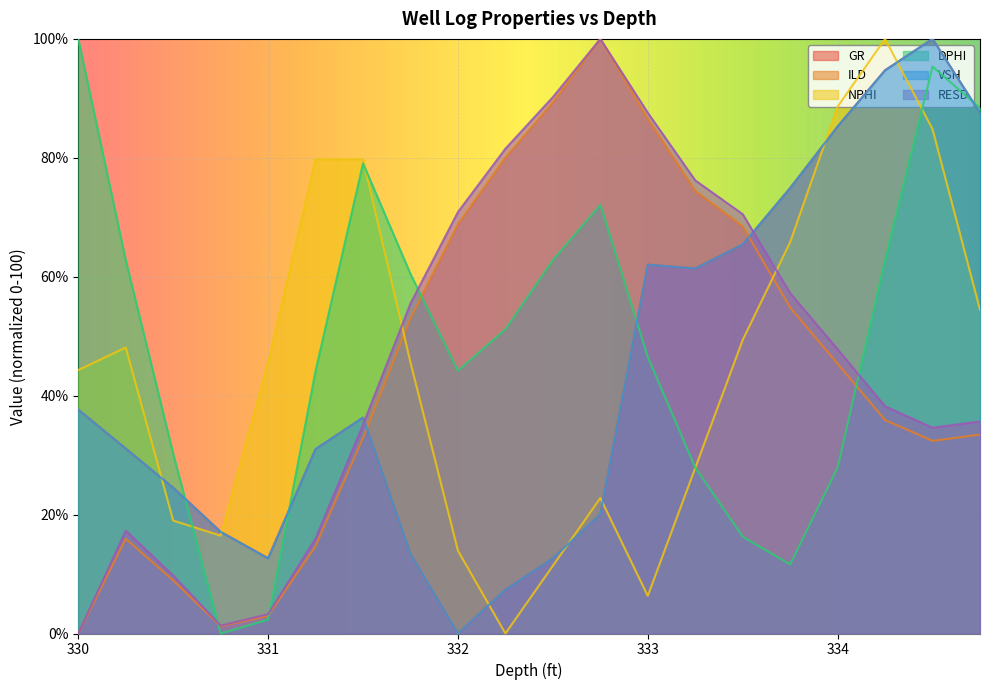

Reading left to right, extract all data points from this chart.

GR: 37.7	31.1	24.5	17.1	12.7	31.0	36.3	13.3	0.0	7.4	12.7	20.0	62.0	61.4	65.4	74.9	85.3	94.7	100.0	87.5
ILD: 0.0	15.9	8.9	1.2	3.0	14.7	32.9	53.1	68.8	80.0	89.3	100.0	86.5	74.4	68.5	54.8	45.4	35.9	32.4	33.5
NPHI: 44.3	48.1	19.0	16.5	45.6	79.7	79.7	45.6	13.9	0.0	11.4	22.8	6.3	27.8	49.4	65.8	88.6	100.0	84.8	54.4
DPHI: 100.0	62.8	30.2	0.0	2.3	44.2	79.1	60.5	44.2	51.2	62.8	72.1	46.5	27.9	16.3	11.6	27.9	62.8	95.3	88.4
VSH: 37.6	31.1	24.5	17.1	12.6	31.0	36.3	13.4	0.0	7.4	12.6	20.0	62.0	61.4	65.4	74.9	85.3	94.7	100.0	87.6
RESD: 0.0	17.3	9.7	1.3	3.2	16.0	35.1	55.5	70.9	81.5	90.2	100.0	87.6	76.2	70.5	57.2	47.8	38.2	34.6	35.7